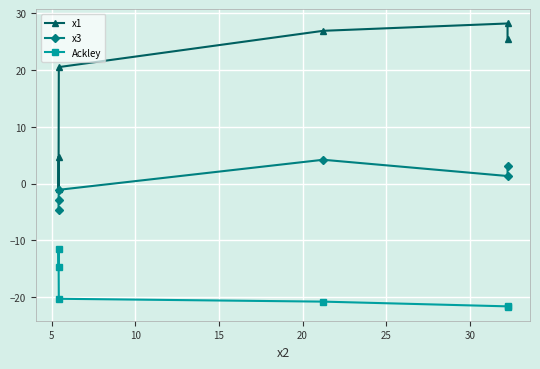

True or false: Ackley and x3 intersect in this chart.

False